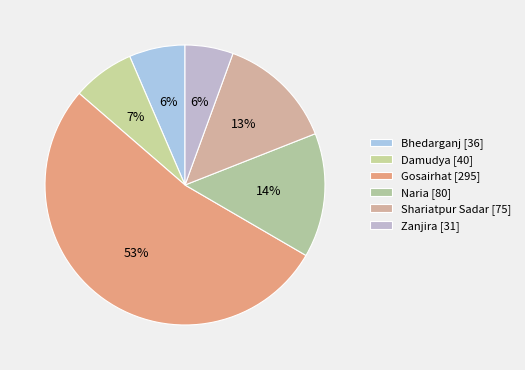

What percentage is the Naria slice, to the nearest percent?

14%